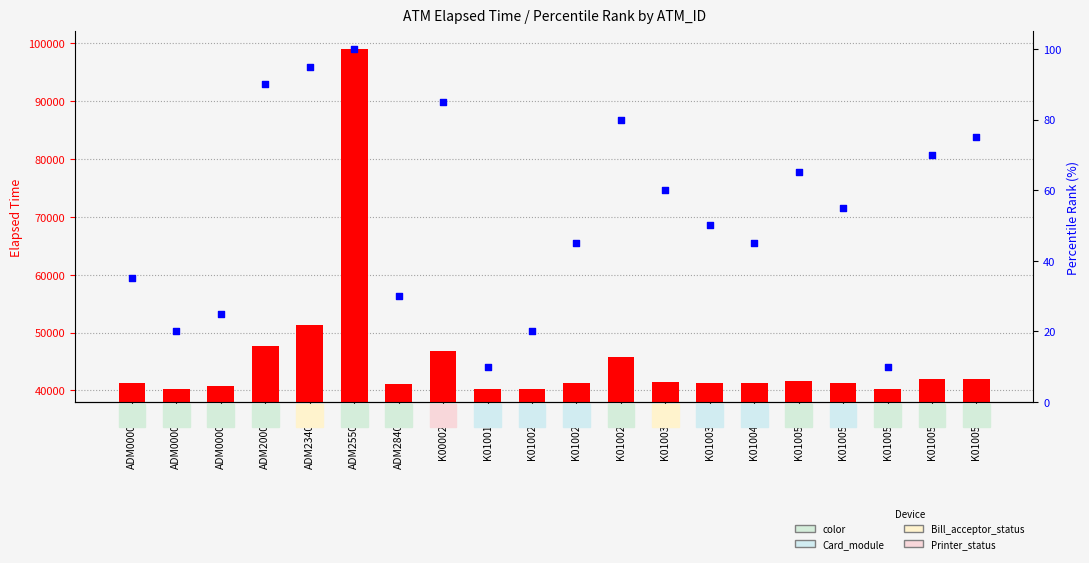

Is the value of Elapsed_time at ADM000025 greater than the value of percentile rank within the sample at K0100421?

Yes